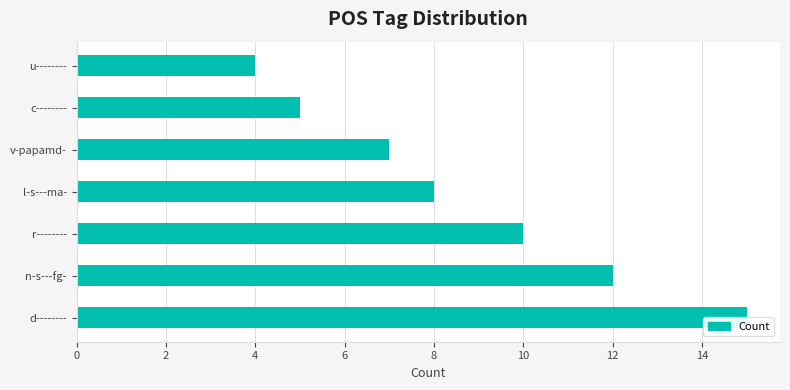

What is the greatest value displayed?

15